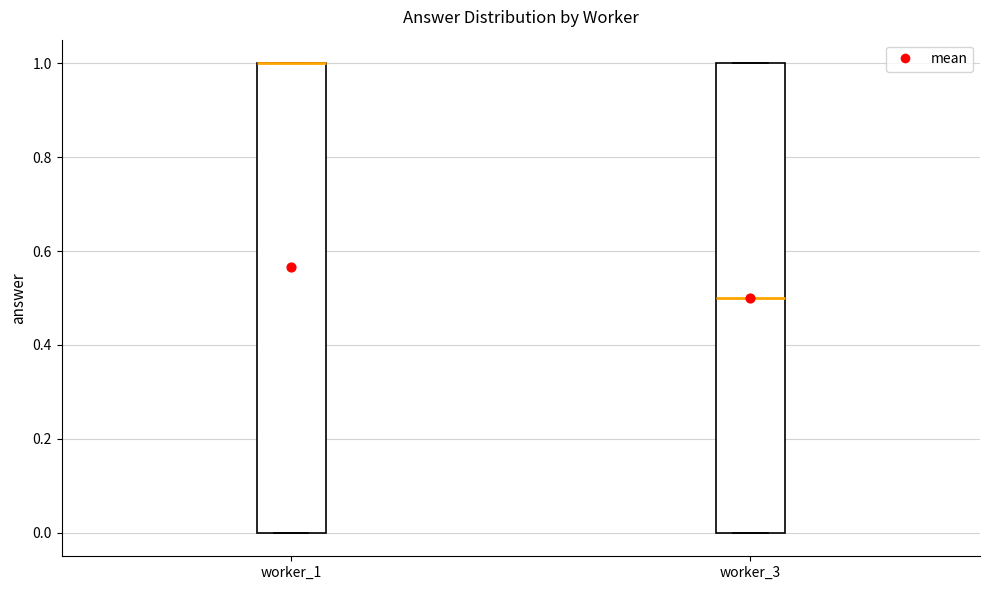

Reading left to right, read every box against the y-axis: the position of its median line, the range the box covers, and the ends of its whiskers. The values are not printed on the chart, so give them approximately, as read against the axis.

worker_1: median 1.0 (drawn on the box's upper edge), box 0.0 to 1.0, whiskers 0.0 to 1.0
worker_3: median 0.5, box 0.0 to 1.0, whiskers 0.0 to 1.0